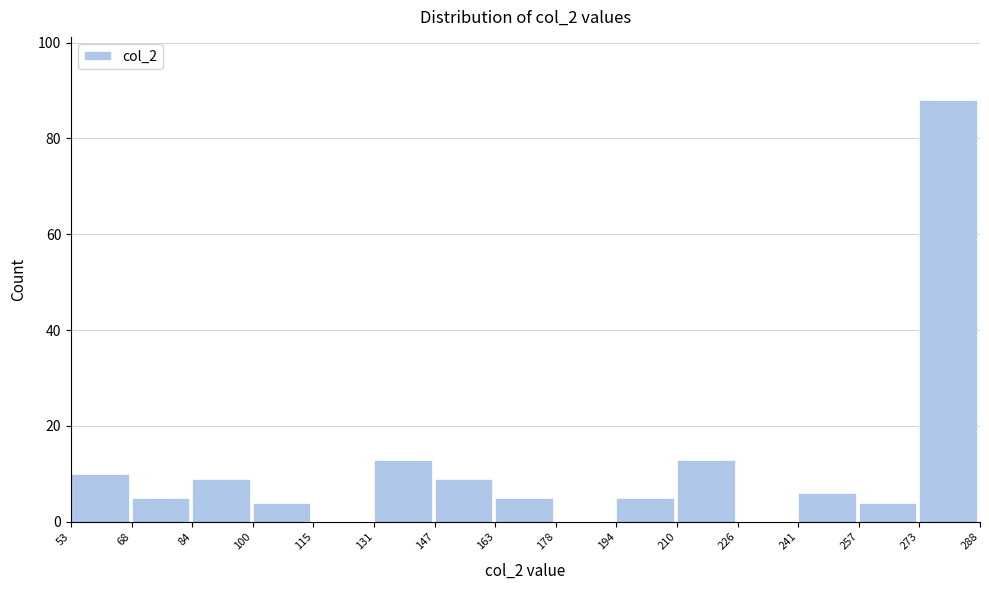

Which range on the x-axis has the tallest bar?

273 to 288